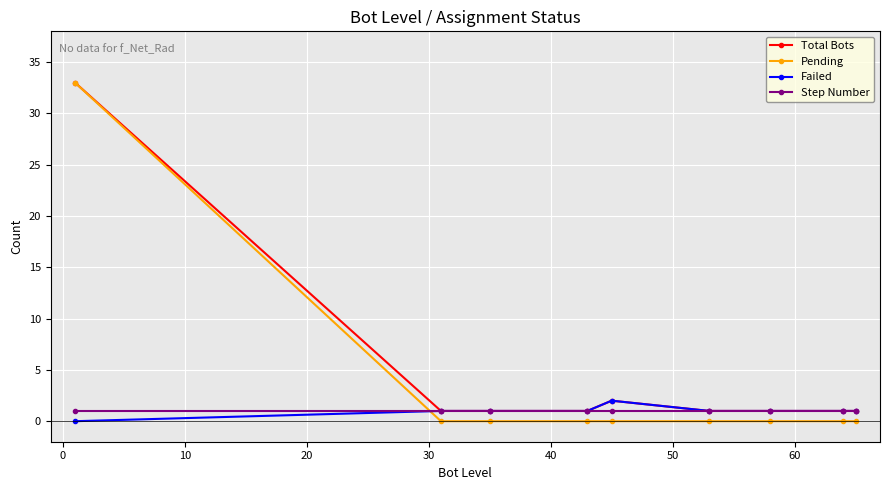

Does the chart have visible grid lines?

Yes